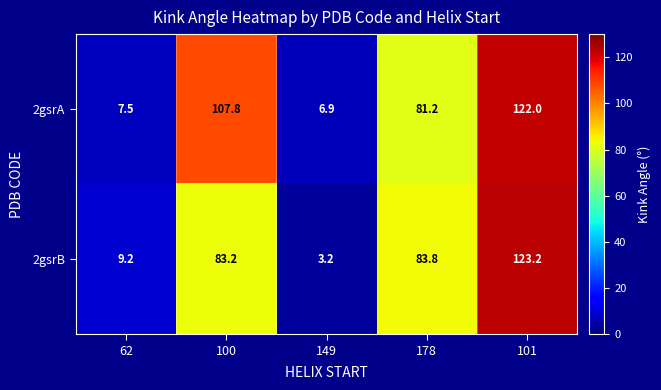

At which label does 2gsrA first exceed 81?

100